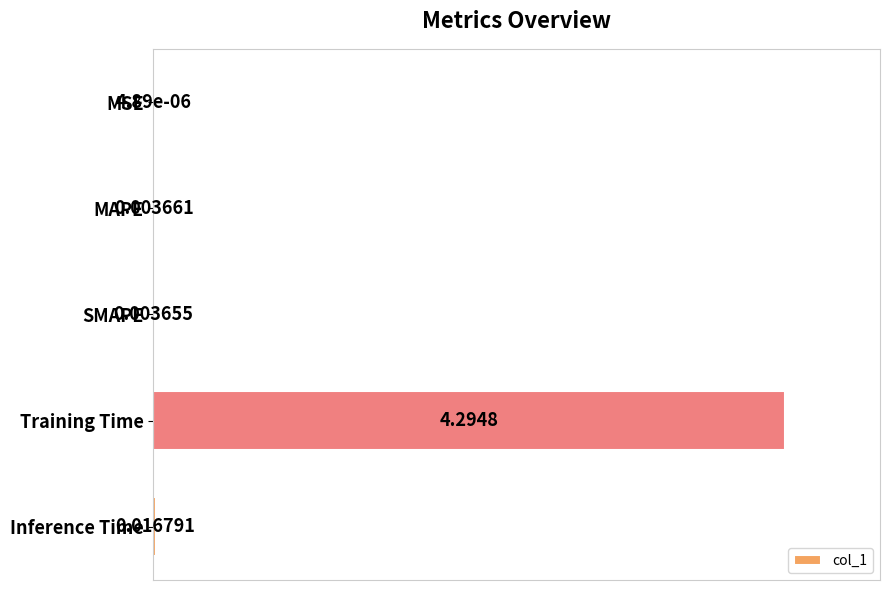

At which category does the chart reach its peak across all series?

Training Time